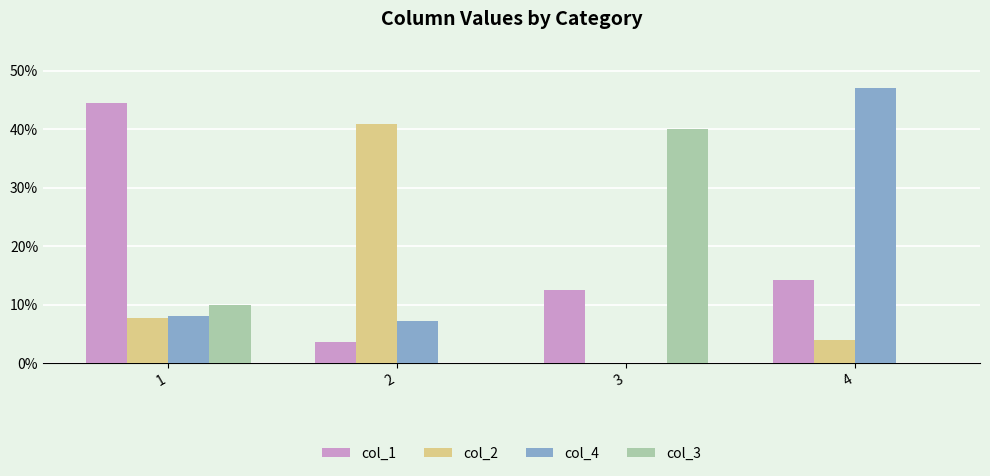

Are the bars grouped side by side (vs. stacked)?

Yes